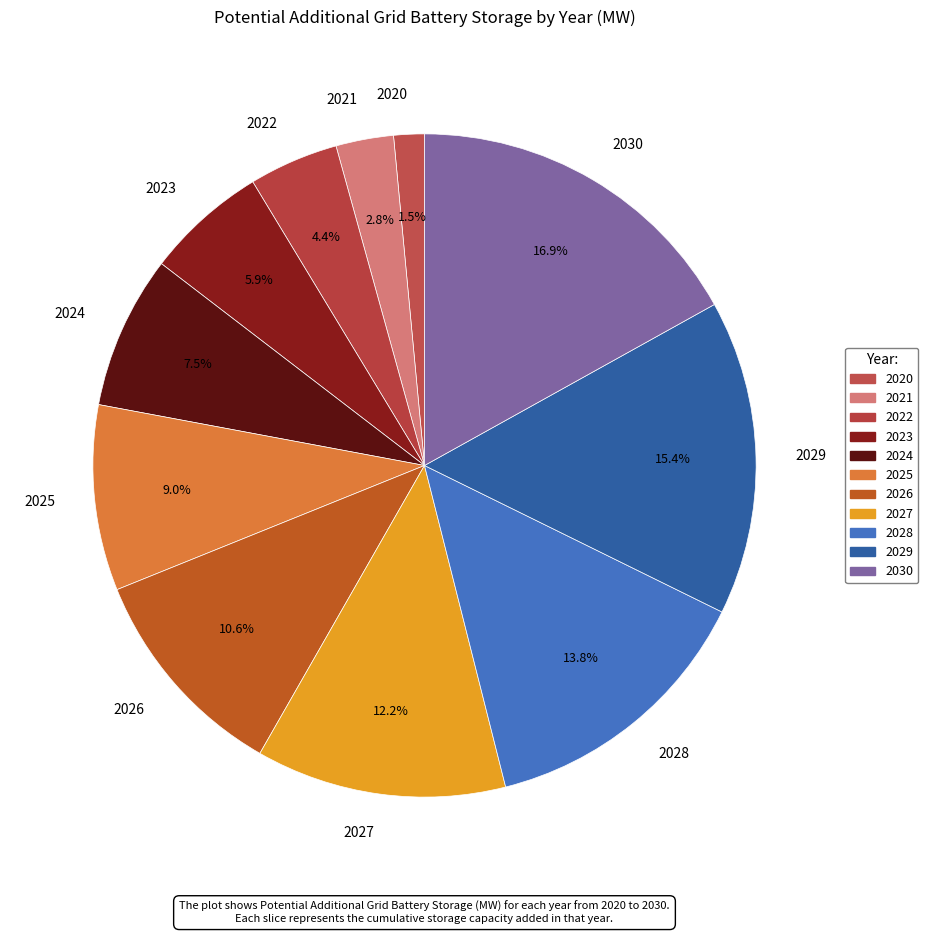

What is the smallest slice in the pie chart?

2020